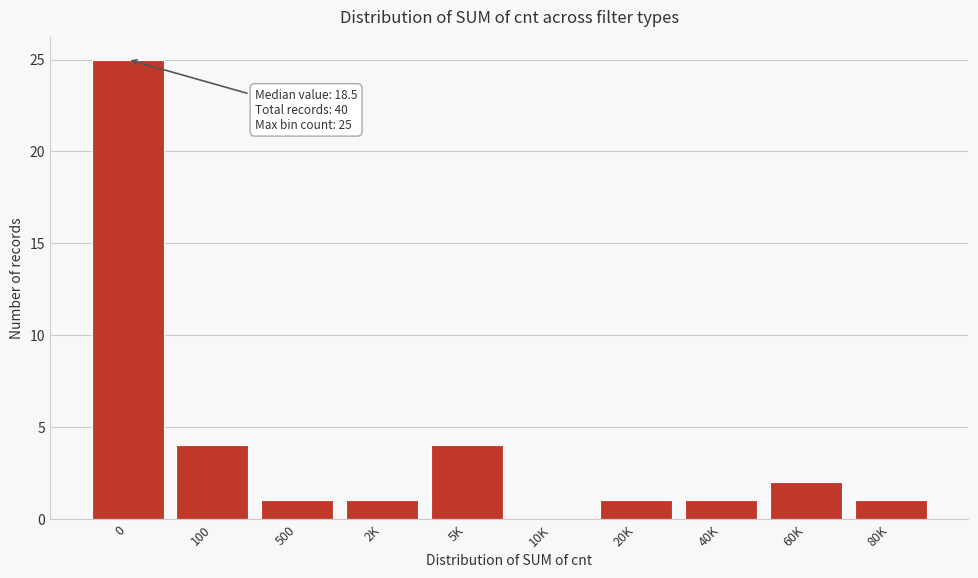

Reading left to right, list all the values displayed in this chart.

0=25	100=4	500=1	2K=1	5K=4	10K=0	20K=1	40K=1	60K=2	80K=1